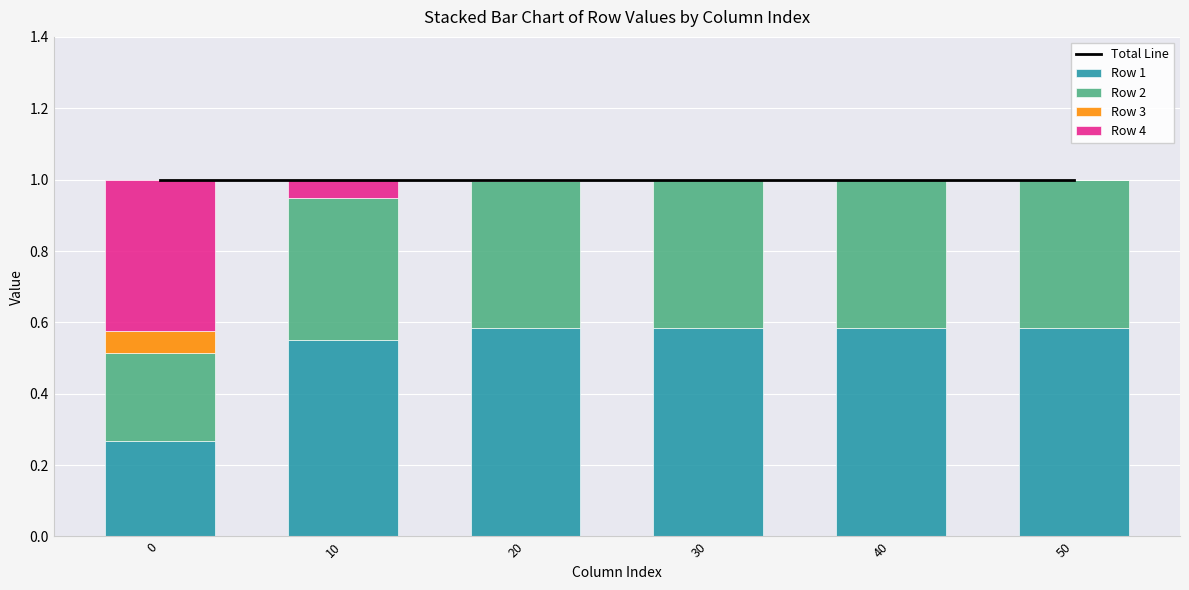

Which series has the largest total across all categories?

Total Line